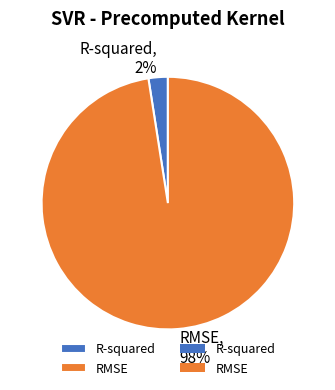

How many segments does this pie chart have?

2